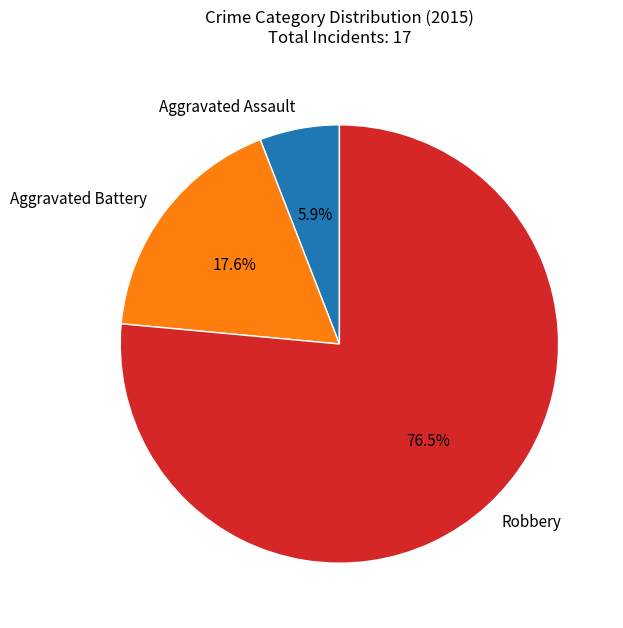

Which category has the biggest portion of the pie?

Robbery